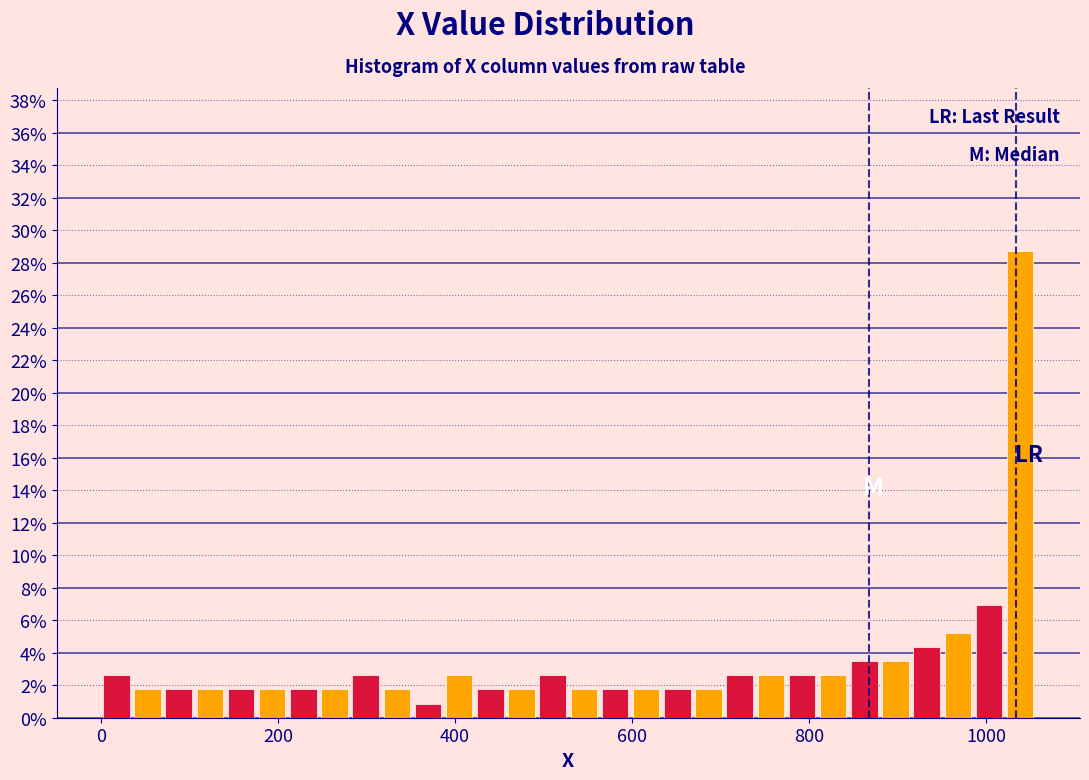

Around what value on the x-axis is the tallest bar? Give the approximate position of its centre, as read against the axis.

1040